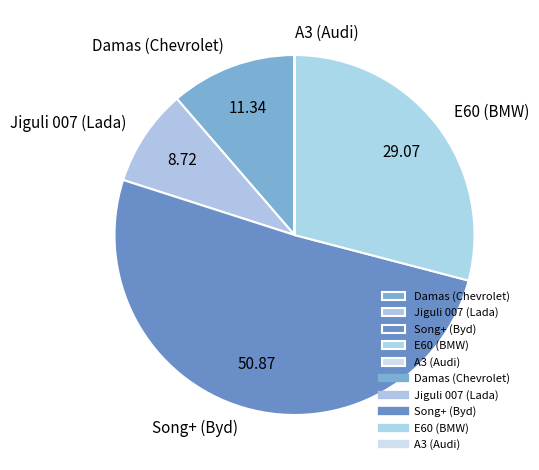

Which category has the biggest portion of the pie?

Song+ (Byd)